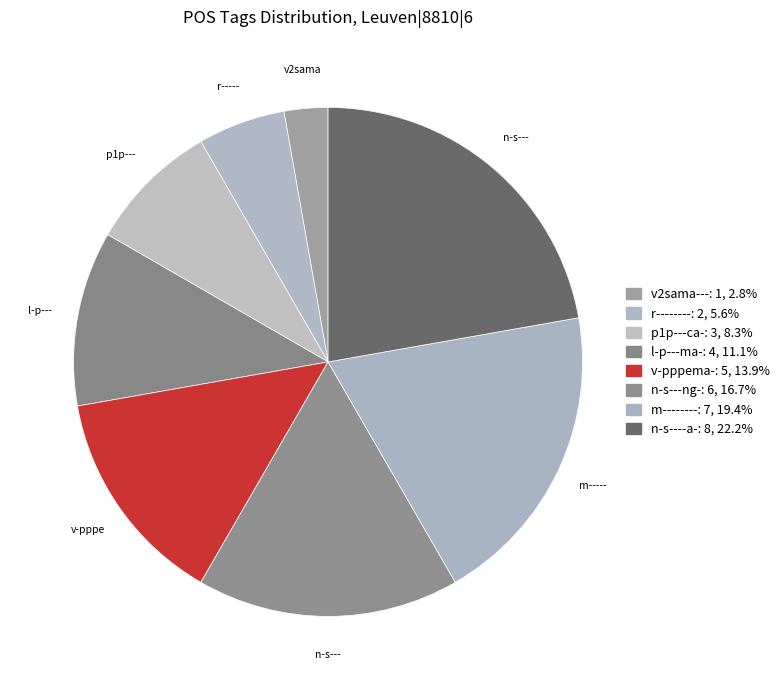

Rank the categories by value from lowest to highest.

v2sama---, r--------, p1p---ca-, l-p---ma-, v-pppema-, n-s---ng-, m--------, n-s----a-